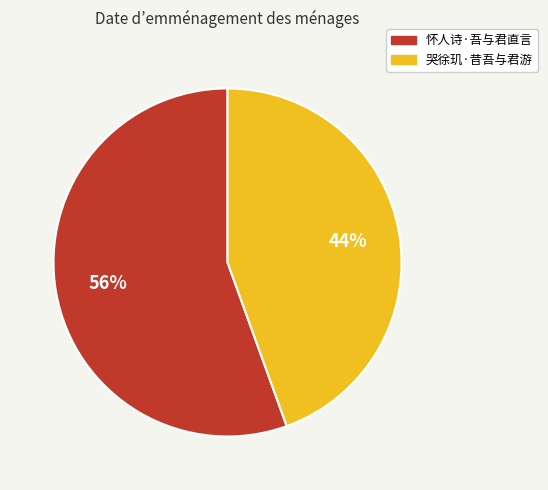

Which has a higher value, 哭徐玑·昔吾与君游 or 怀人诗·吾与君直言?

怀人诗·吾与君直言